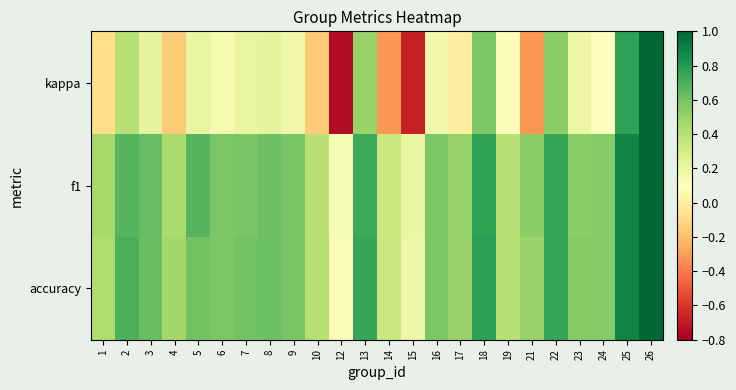

How many data points does each series have?

24